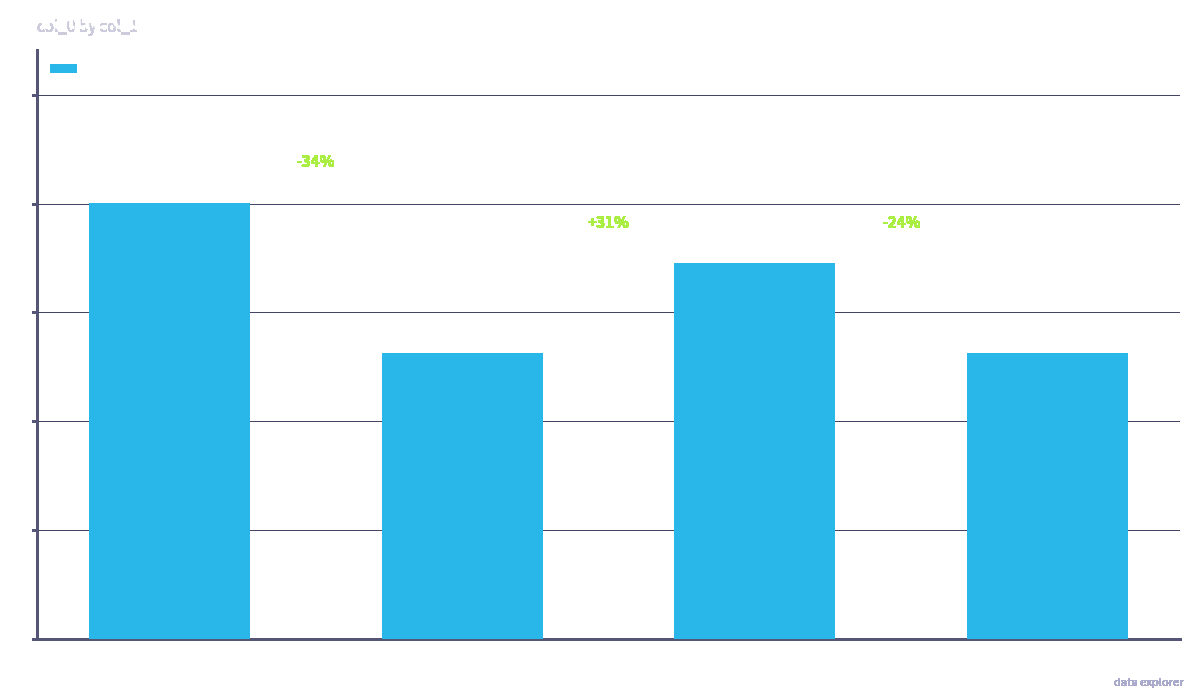

At which label does the data first exceed 690187?

闽中九日寄
吴中诸兄弟